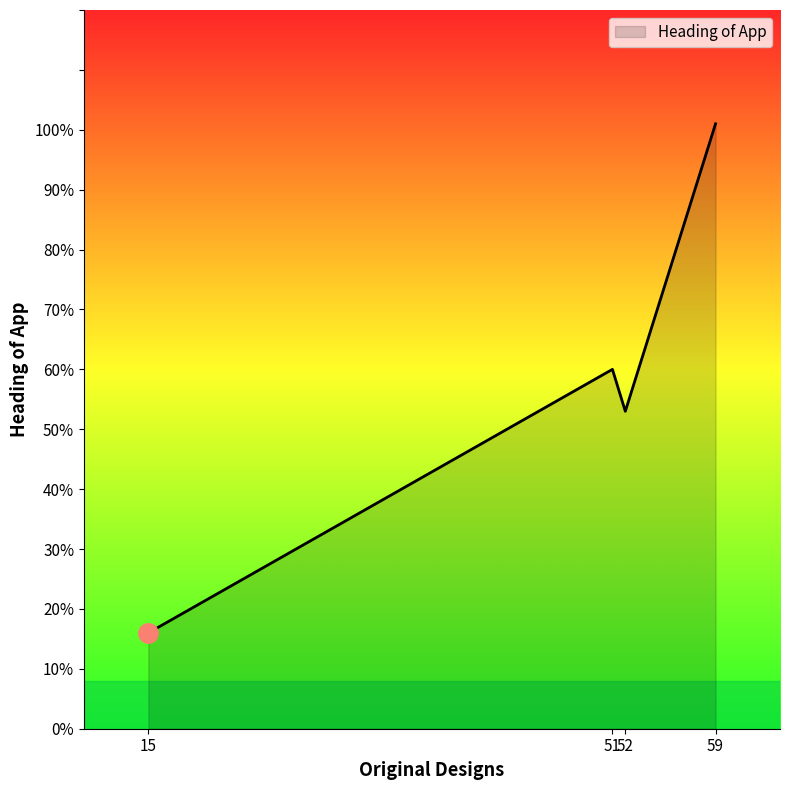

The chart shows a value of 20 at 52. True or false?

False